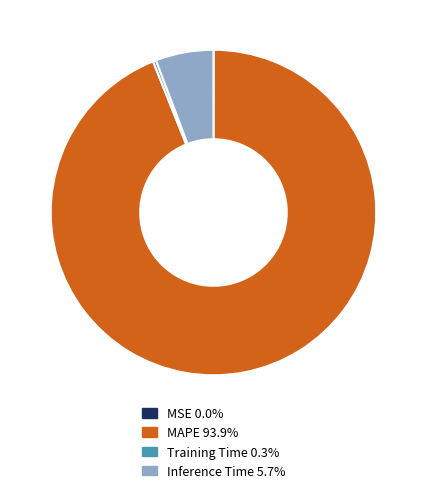

What is the largest slice in the pie chart?

MAPE